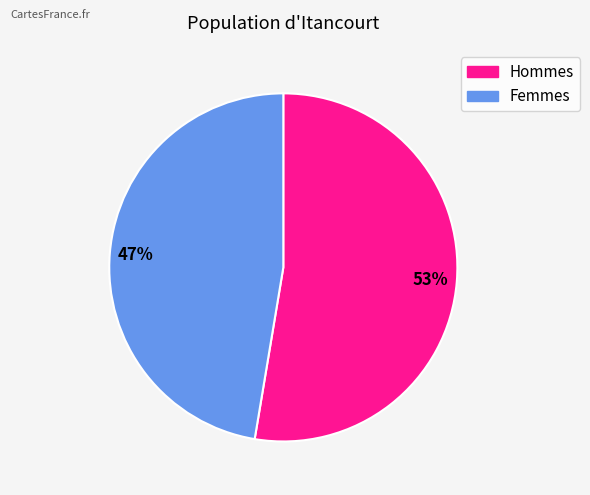

Is there a majority slice in this chart?

Yes